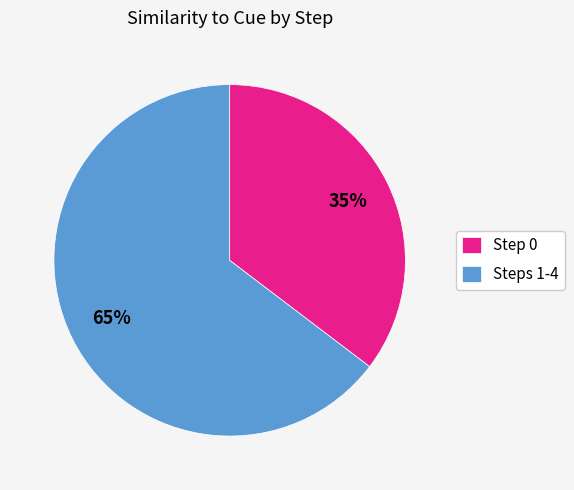

Which slice is the smallest?

Step 0